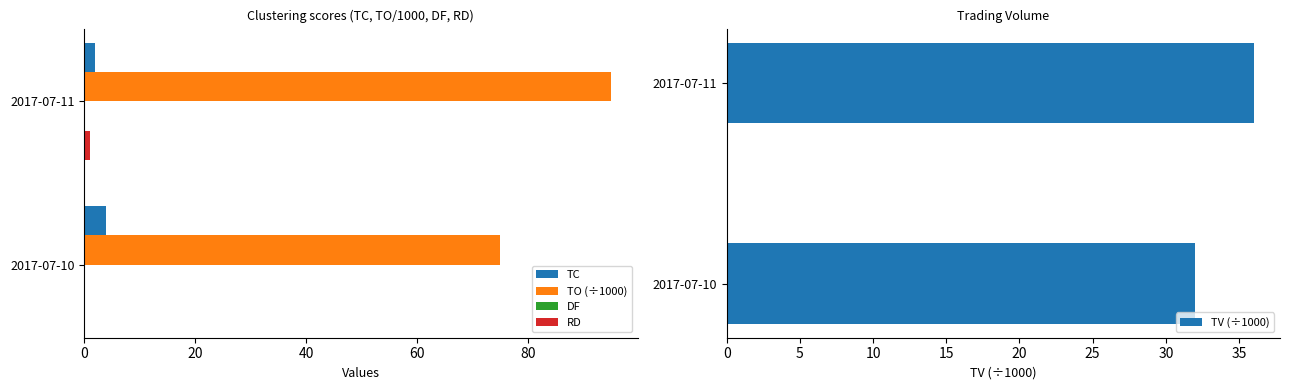

What is the maximum value for TC?

4.0